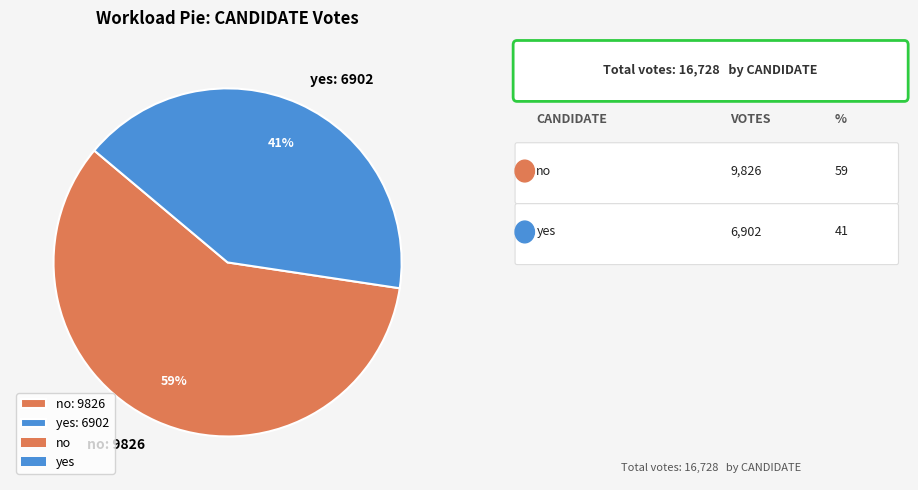

To the nearest percent, what portion does yes represent?

41%